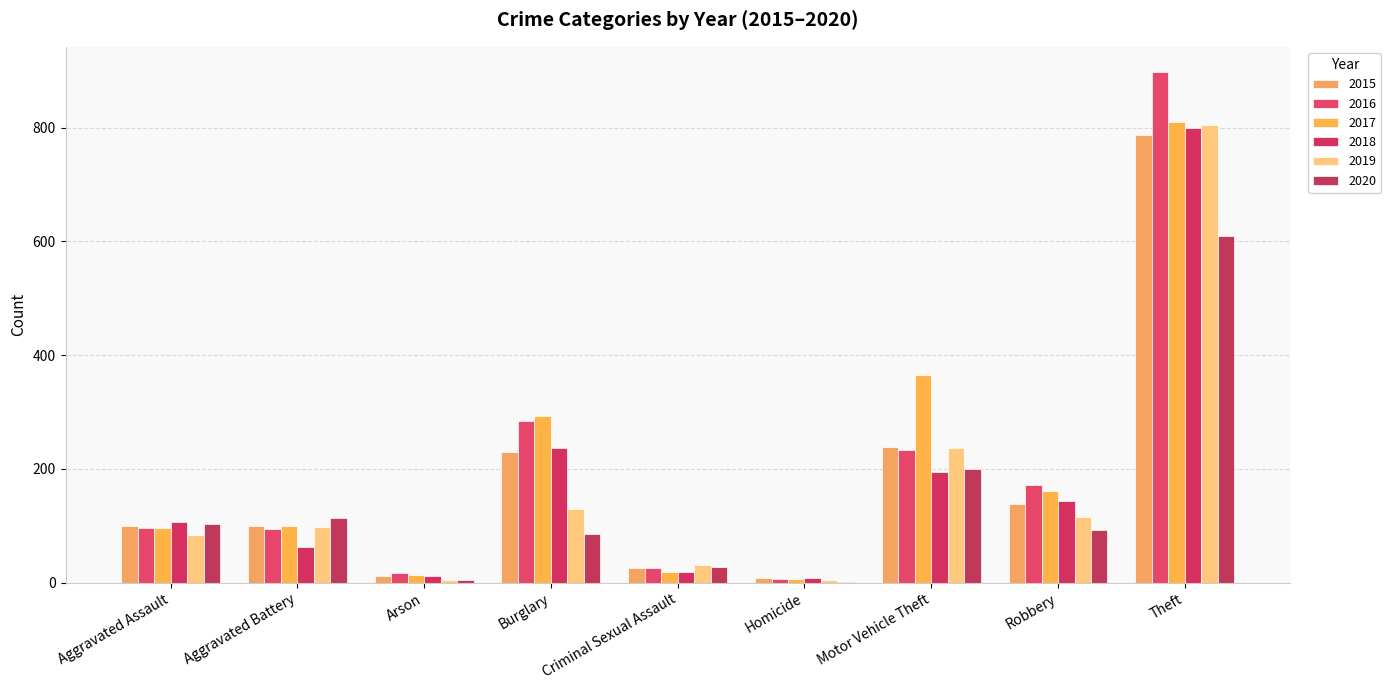

Does the chart contain stacked bars?

No